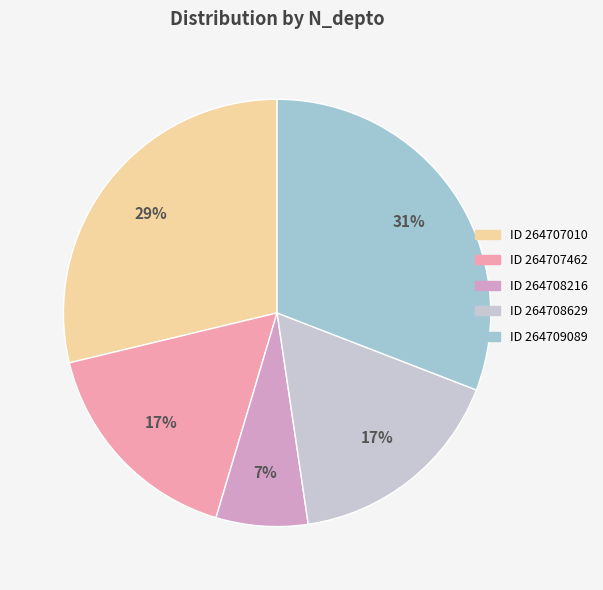

How many slices are in this pie chart?

5